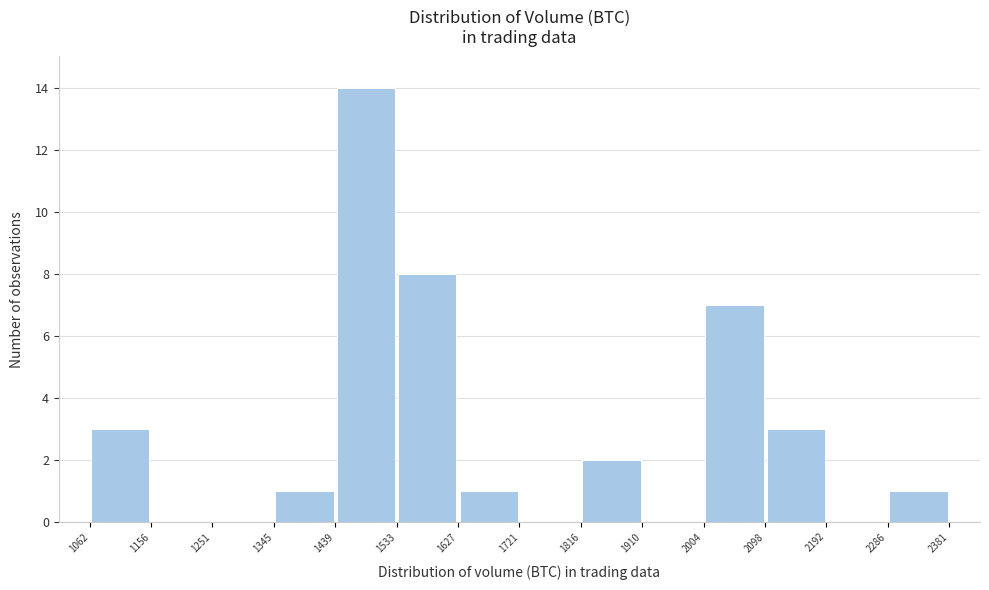

Reading left to right, list every bar in this chart as the range it spans on the x-axis followed by its height. The values are not printed on the chart, so give them approximately, as read against the axis.

1062 to 1156: 3
1156 to 1251: 0
1251 to 1345: 0
1345 to 1439: 1
1439 to 1533: 14
1533 to 1627: 8
1627 to 1721: 1
1721 to 1816: 0
1816 to 1910: 2
1910 to 2004: 0
2004 to 2098: 7
2098 to 2192: 3
2192 to 2286: 0
2286 to 2381: 1